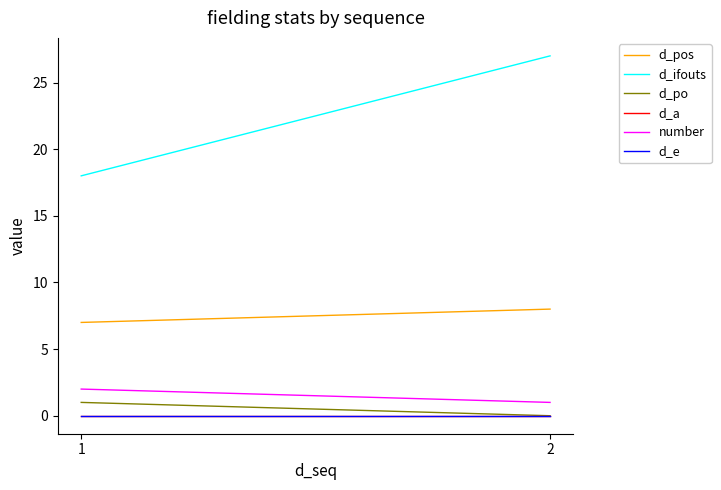

True or false: d_ifouts has more than 0 interior local peaks.

False